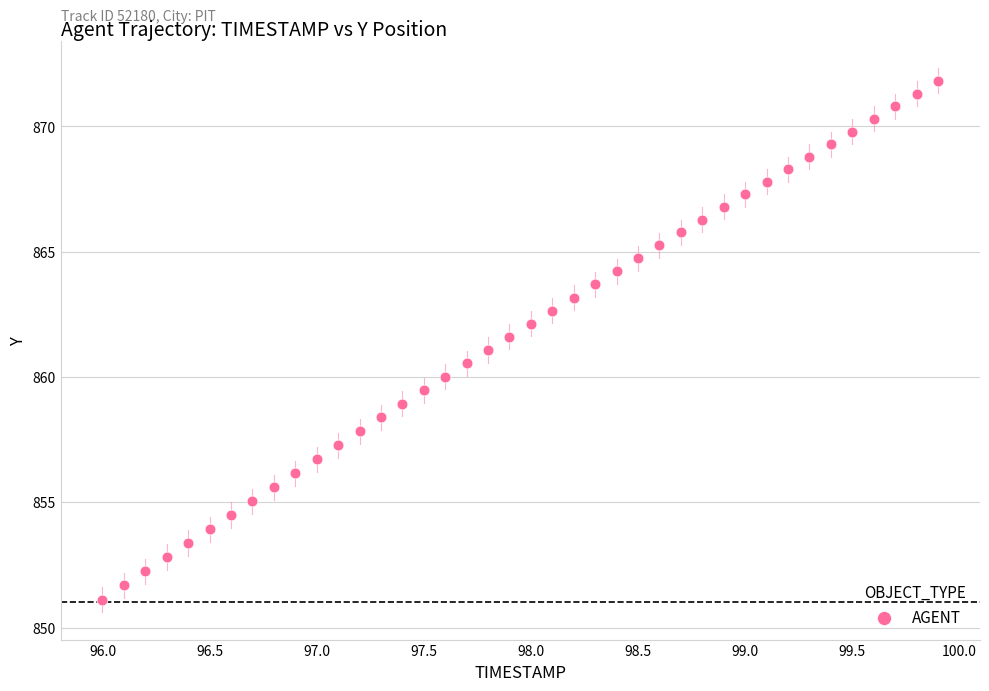

What is the range of Y values (max minus min)?

20.7